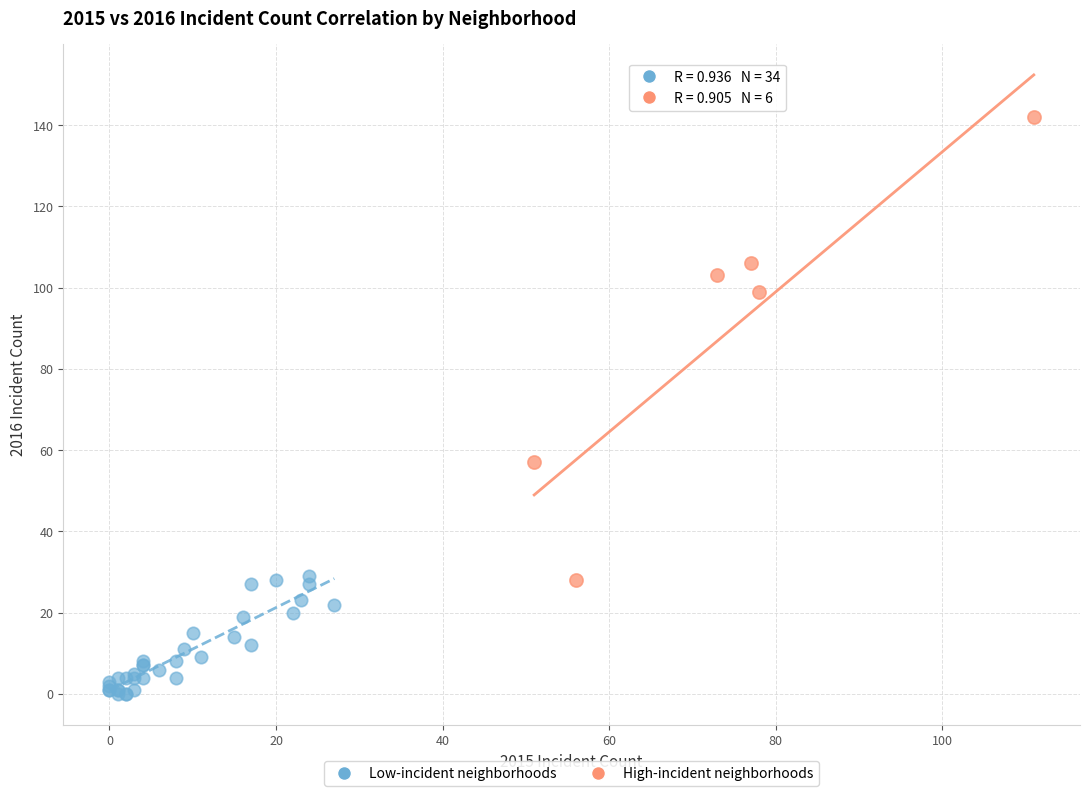

Which series has the largest Y range (max minus min)?

High-incident neighborhoods